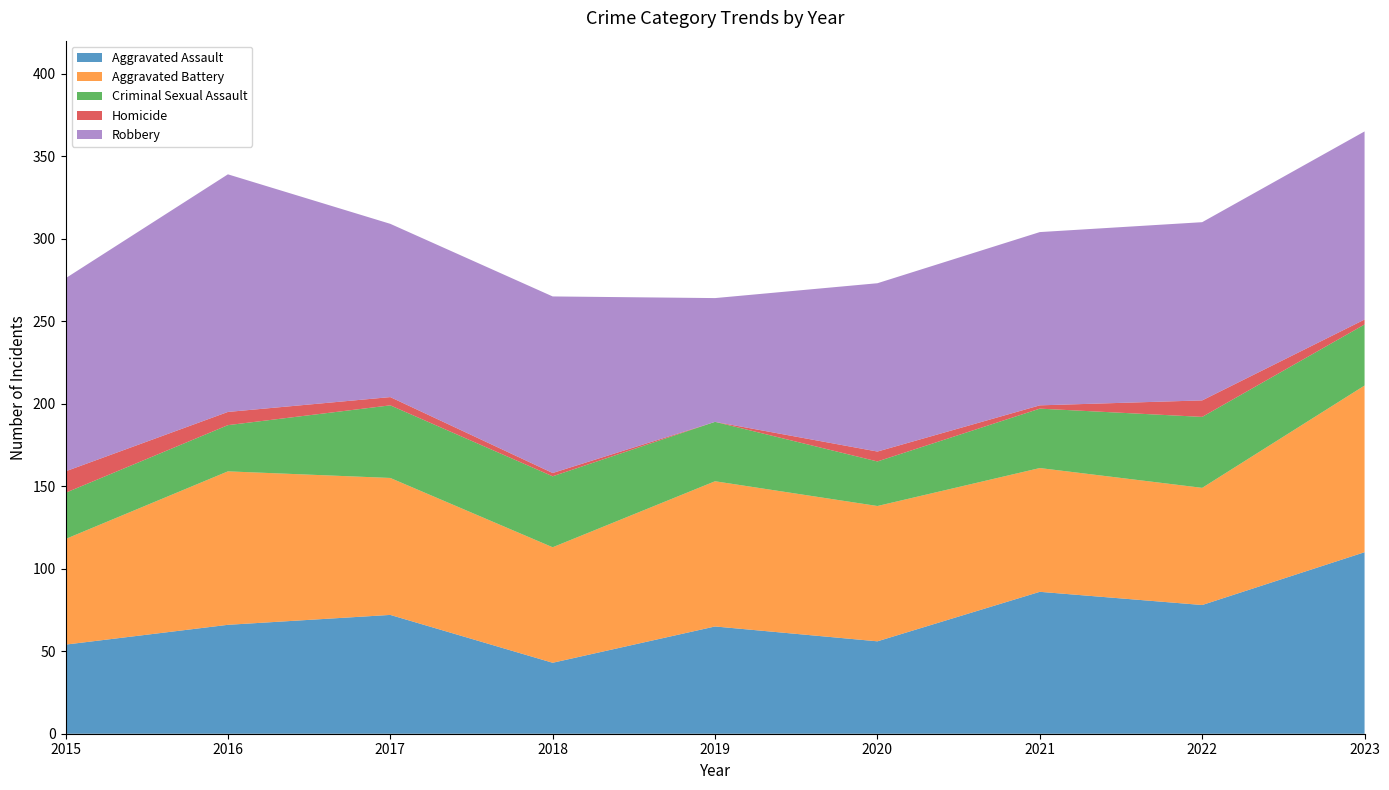

Reading left to right, extract all data points from this chart.

Aggravated Assault: 2015=54	2016=66	2017=72	2018=43	2019=65	2020=56	2021=86	2022=78	2023=110
Aggravated Battery: 2015=64	2016=93	2017=83	2018=70	2019=88	2020=82	2021=75	2022=71	2023=101
Criminal Sexual Assault: 2015=28	2016=28	2017=44	2018=43	2019=36	2020=27	2021=36	2022=43	2023=37
Homicide: 2015=13	2016=8	2017=5	2018=2	2019=0	2020=6	2021=2	2022=10	2023=3
Robbery: 2015=117	2016=144	2017=105	2018=107	2019=75	2020=102	2021=105	2022=108	2023=114